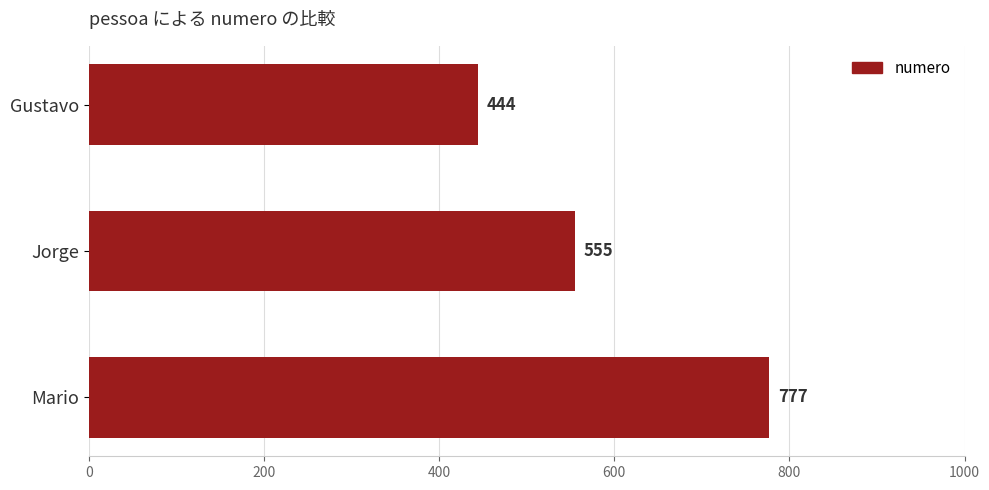

What is the sum of all values?

1776